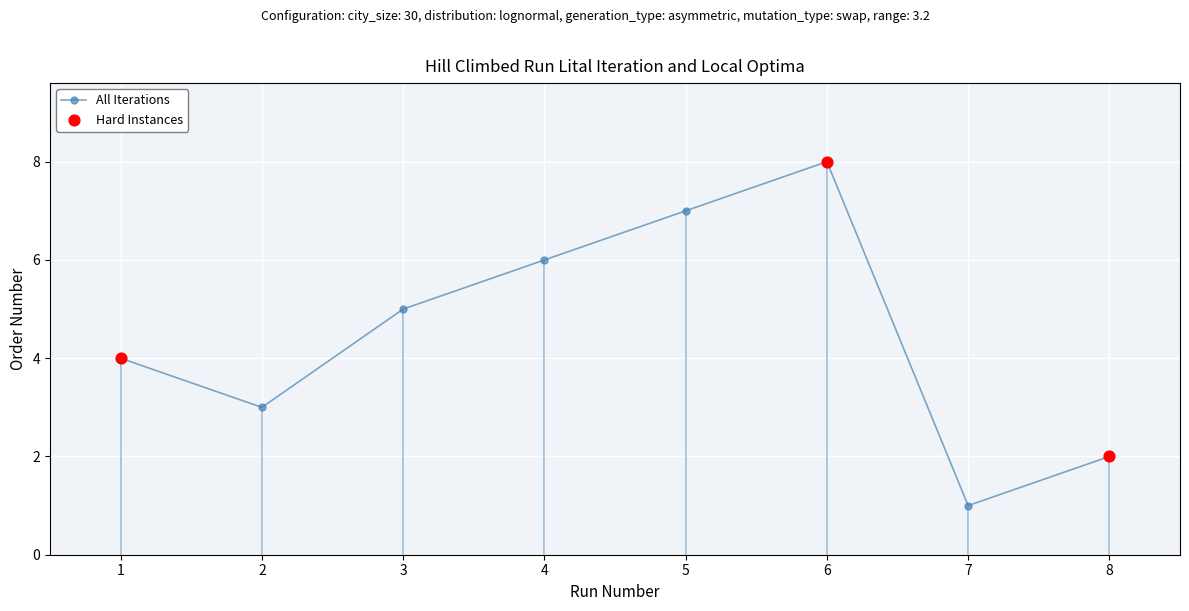

Which has a higher value, 2 or 6?

6